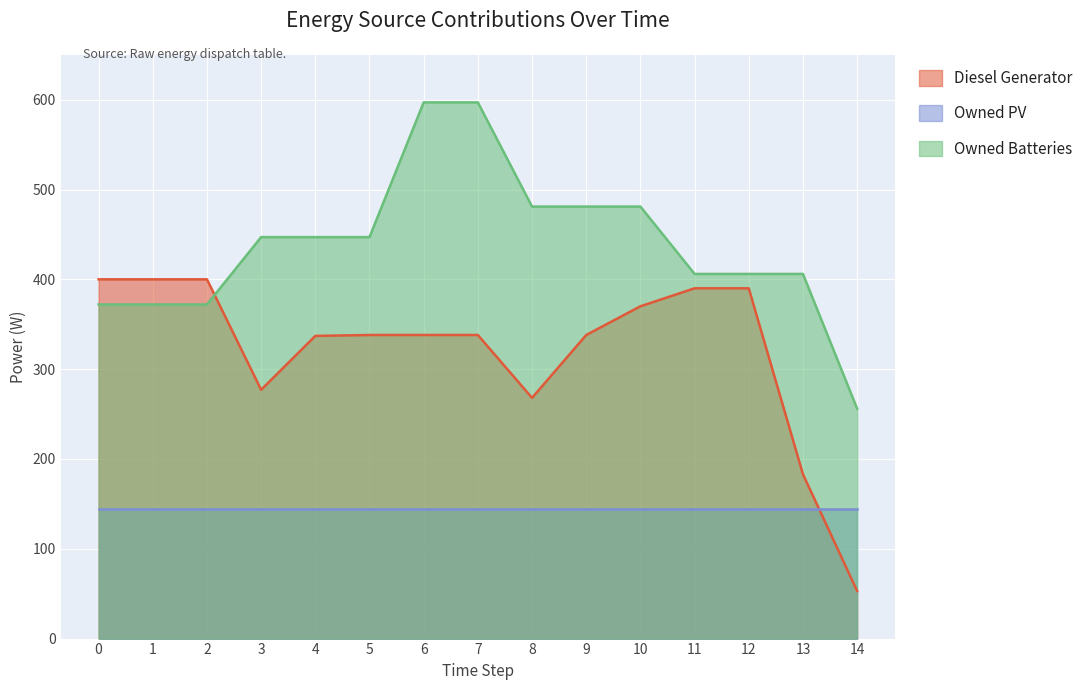

At which label is Diesel Generator closest to 226?

8